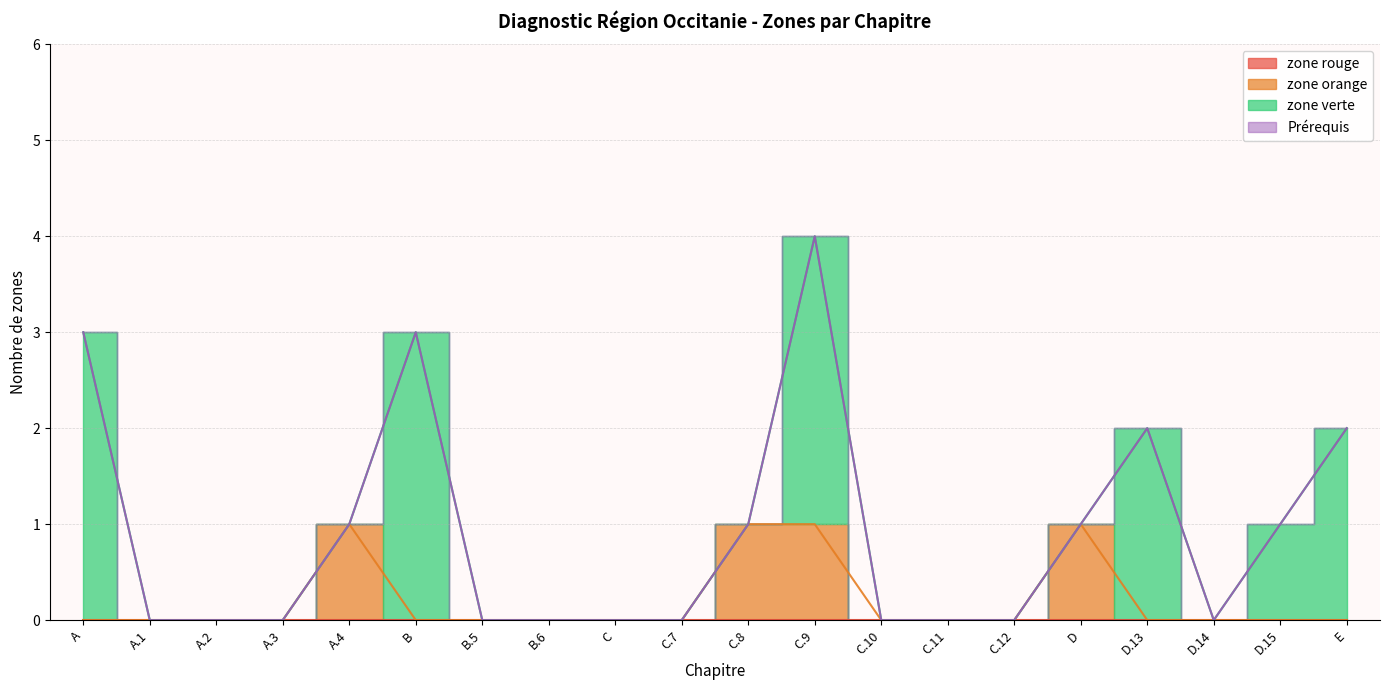

Is this an area chart (filled region under the line)?

No